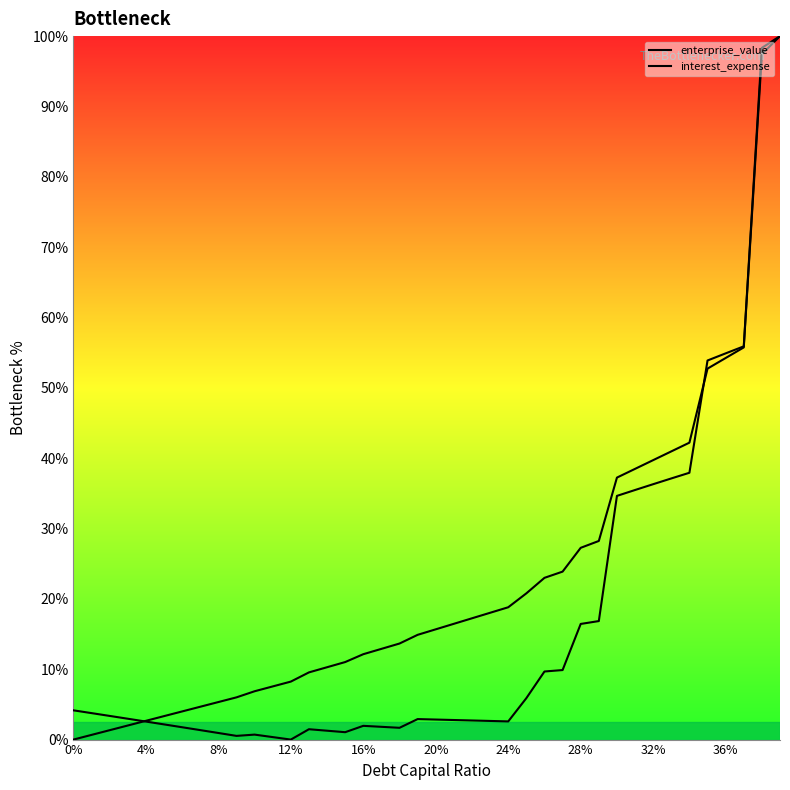

List the series in order of their peak value, lowest first.

enterprise_value, interest_expense